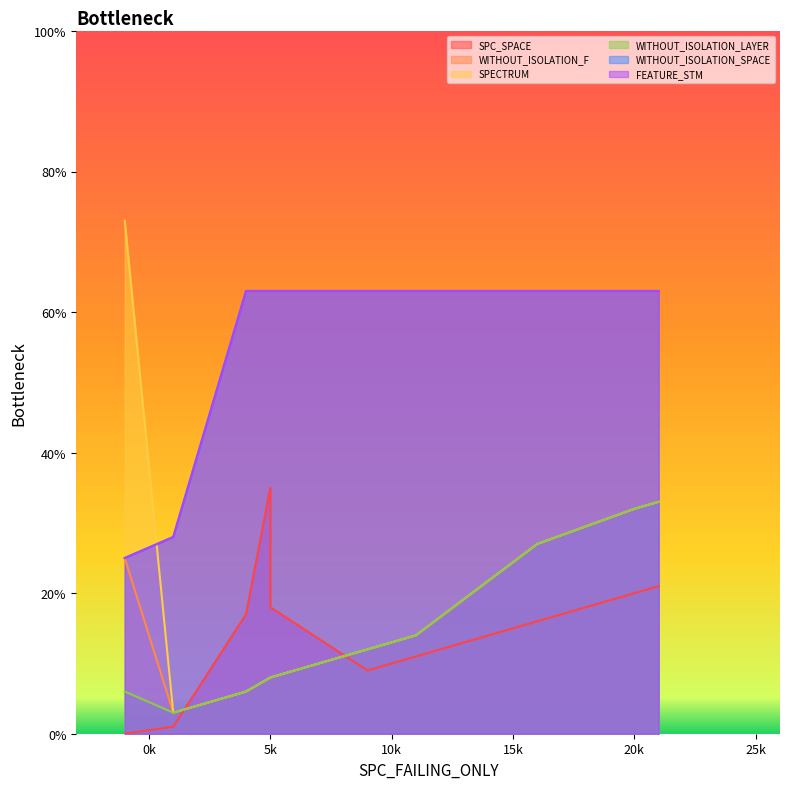

What is the sum of all WITHOUT_ISOLATION_SPACE values?

620